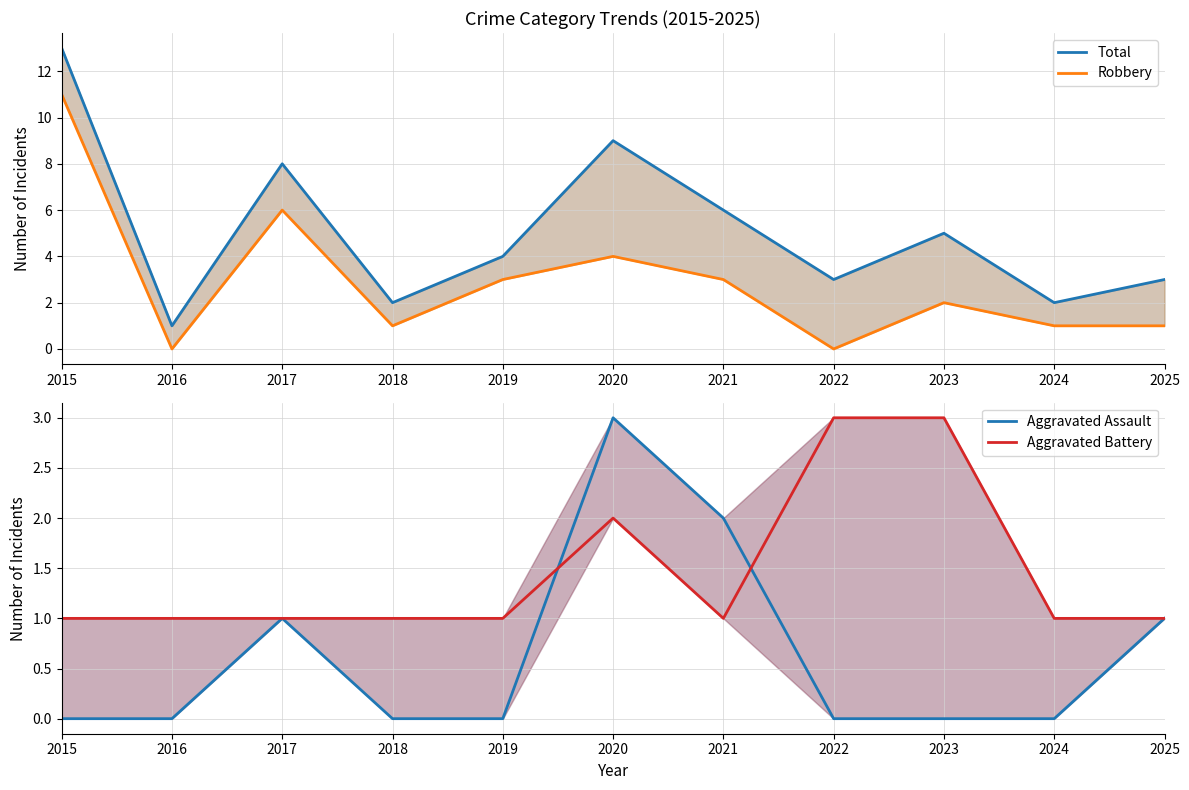

Which series has the largest total across all categories?

Total